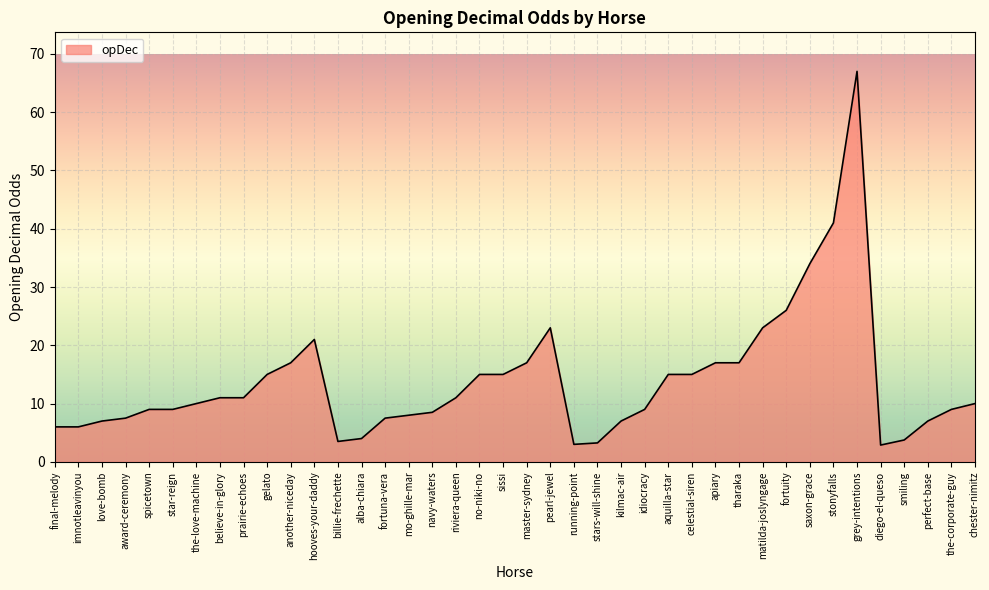

What is the average value?

13.8